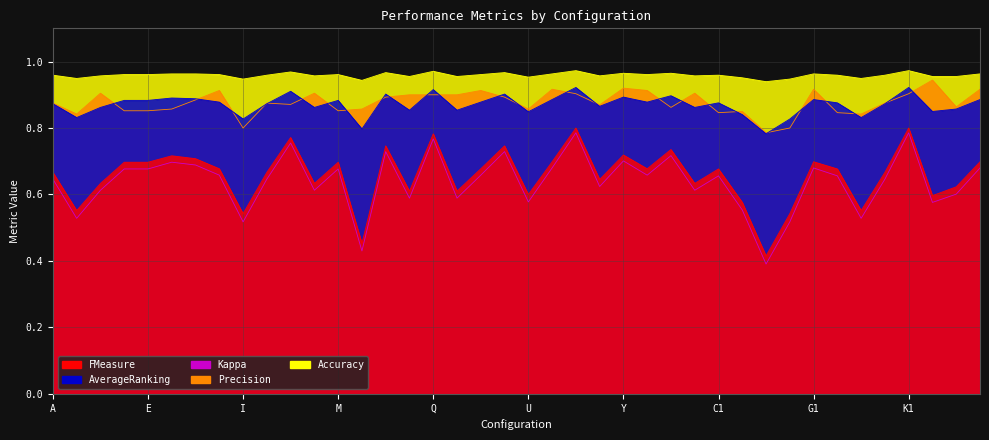

Rank the series by their maximum value, from highest to lowest.

Accuracy, Precision, AverageRanking, FMeasure, Kappa